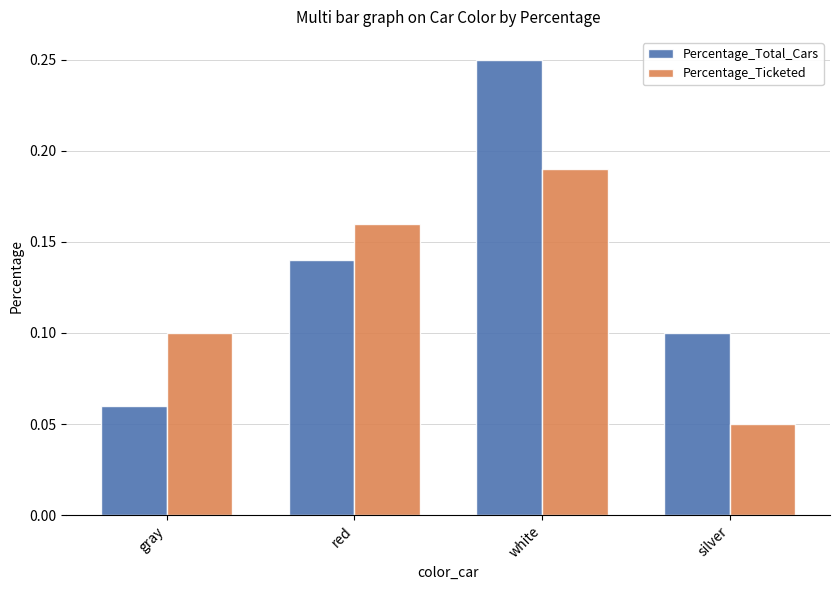

Which series has the widest spread of values?

Percentage_Total_Cars